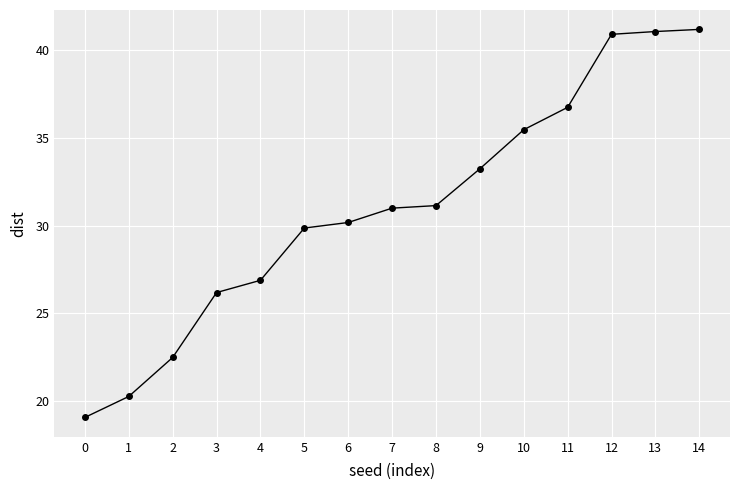

What is the approximate value at 1?

20.3